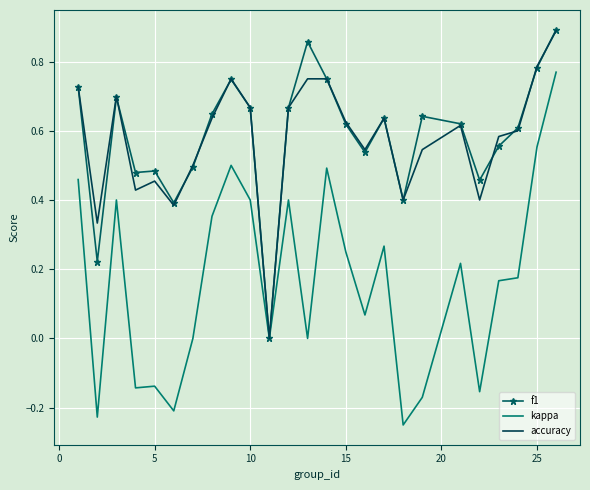

Which series has the largest range (max minus min)?

kappa